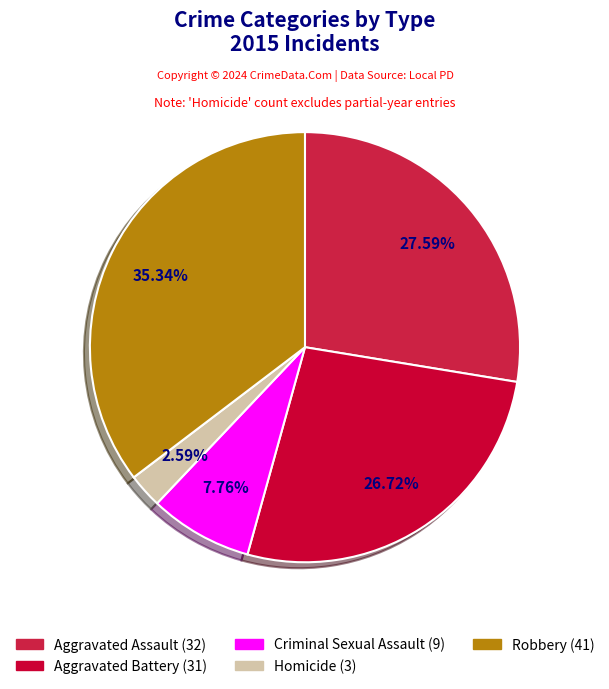

Does Criminal Sexual Assault represent more than half of the total?

No